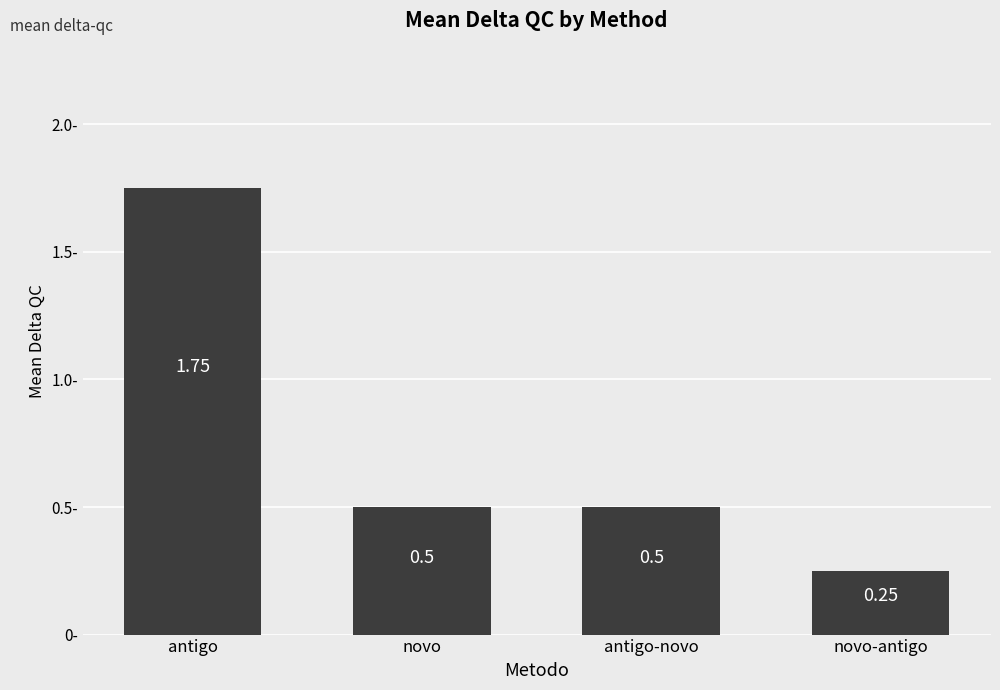

What is the label of the 2nd bar from the right?

antigo-novo